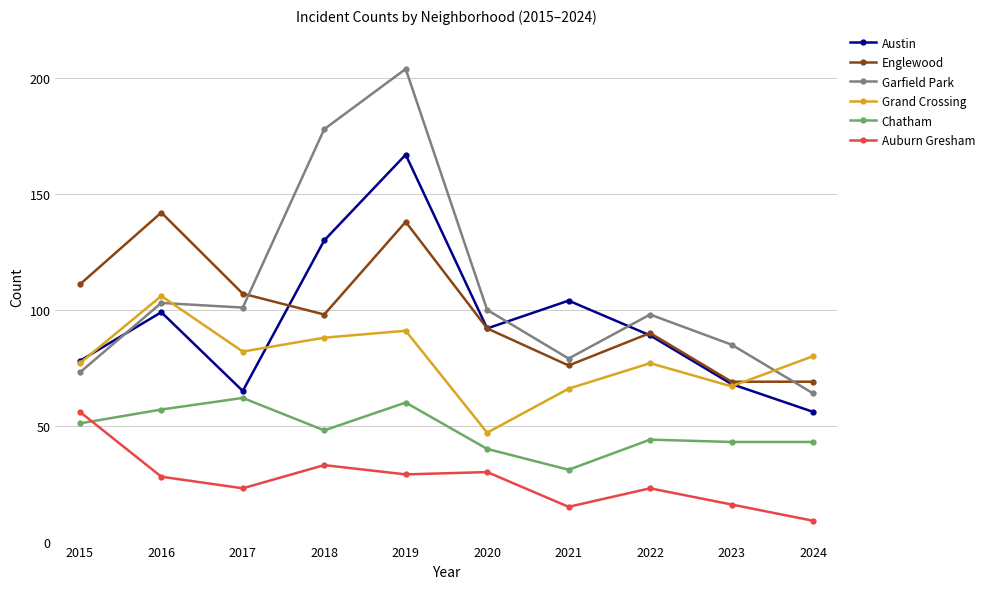

Read the Garfield Park value at 2015, to the nearest 5.

75